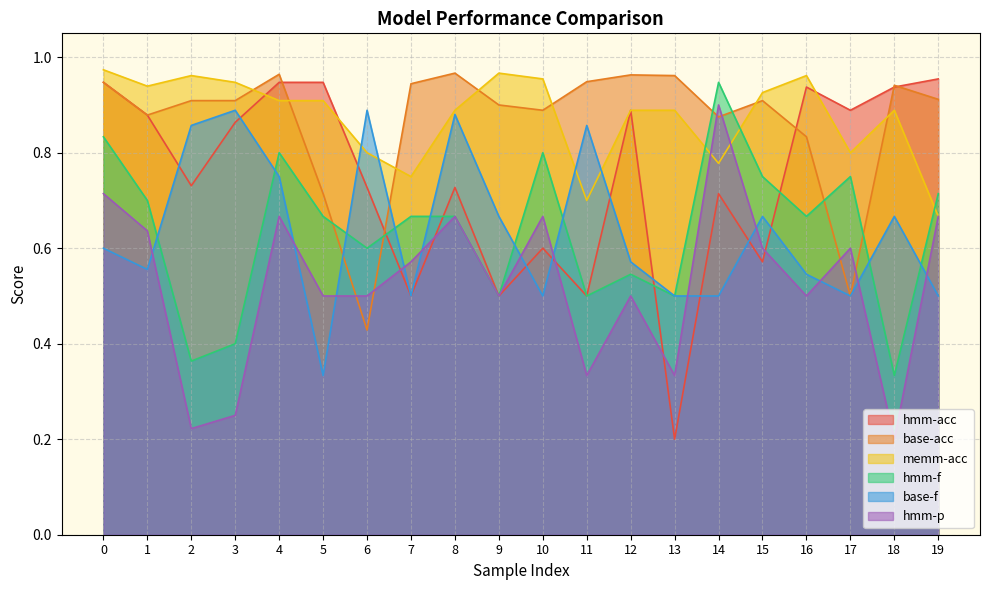

Count the number of data series in this chart.

6